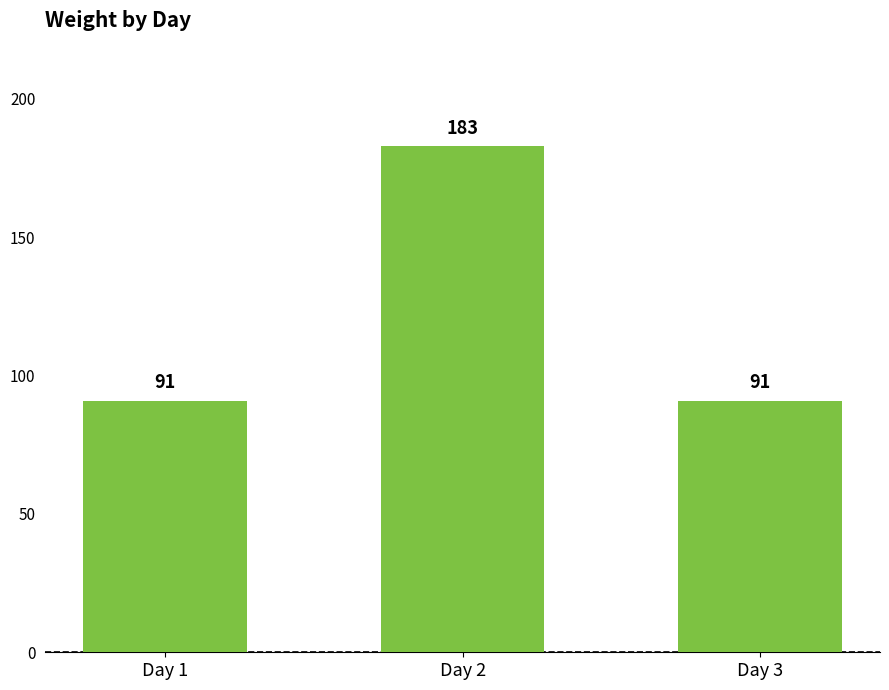

Are the bars horizontal?

No